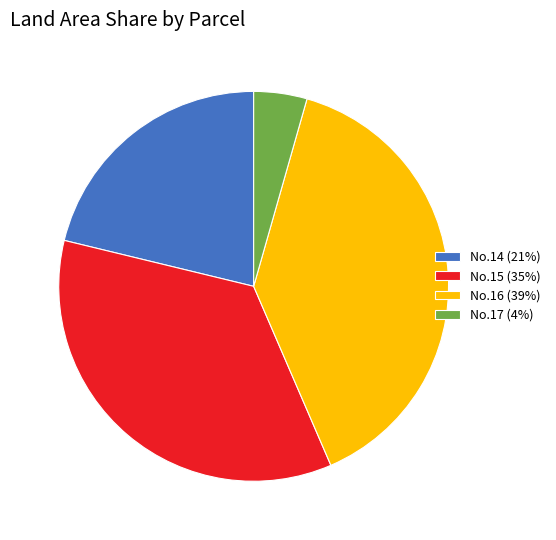

Is the sum of No.17 (4%) and No.15 (35%) greater than half?

No